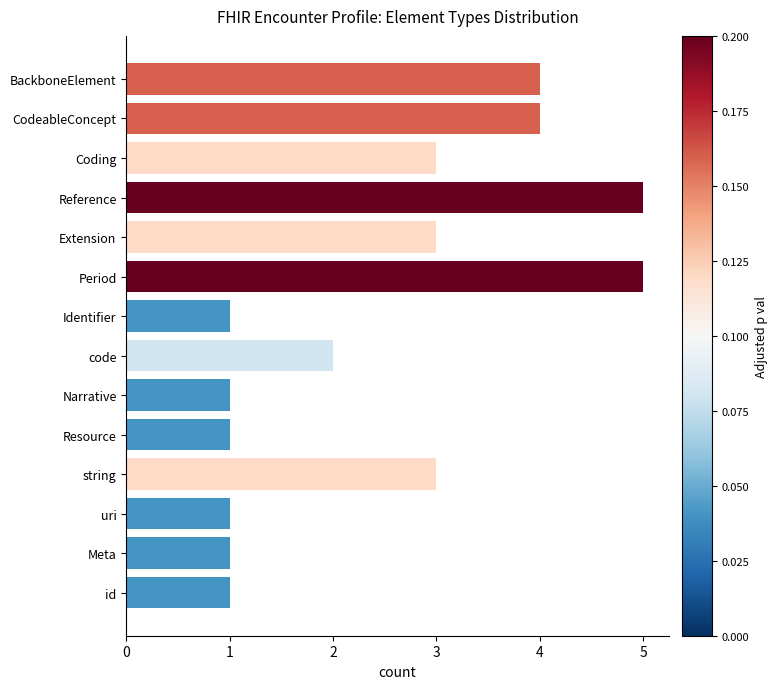

How many bars are there in total?

14